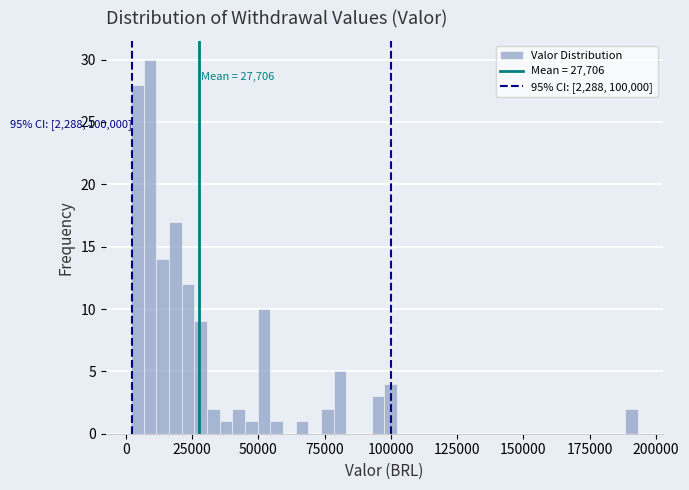

Around what value on the x-axis is the tallest bar? Give the approximate position of its centre, as read against the axis.

10000